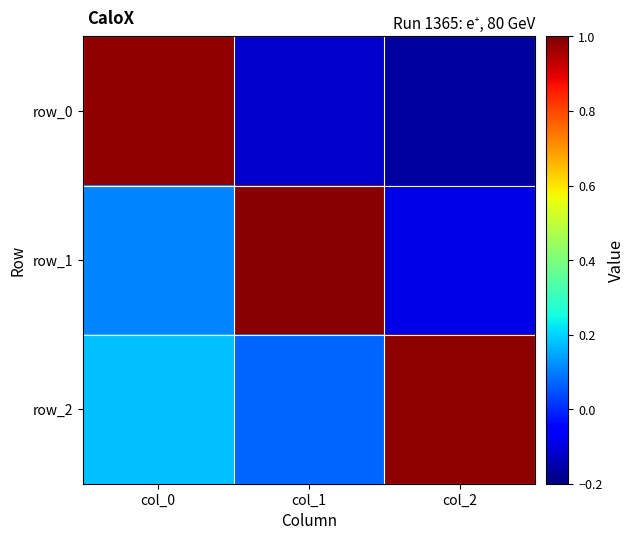

True or false: row_0 has a value of 1.0 at col_0.

True